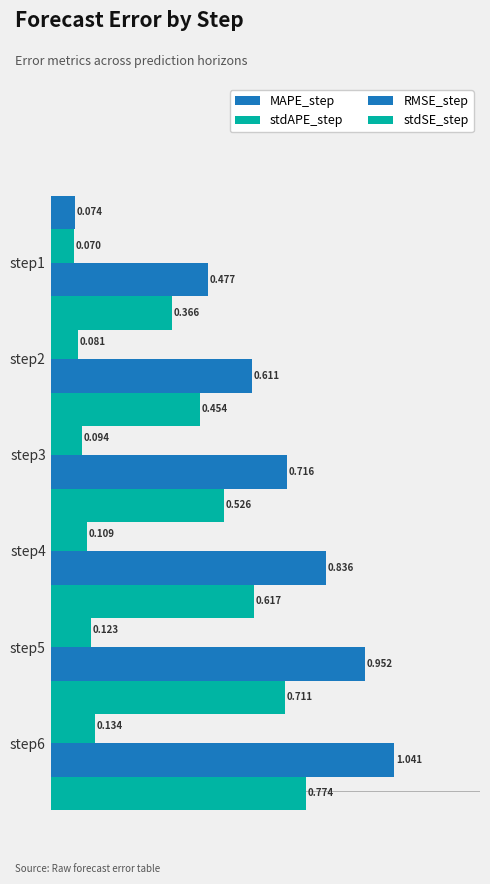

Are the bars horizontal?

Yes